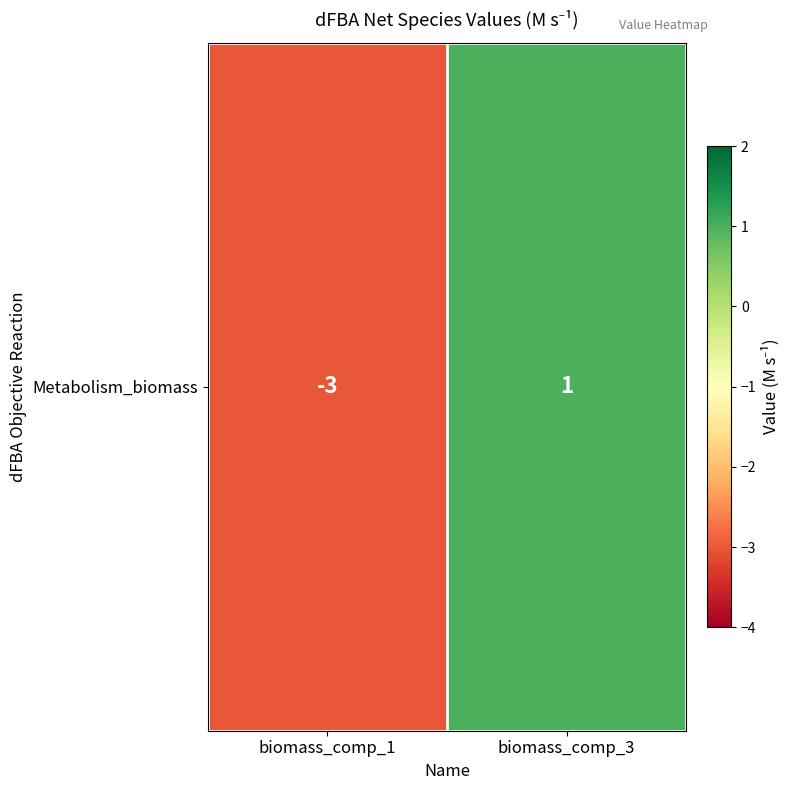

Reading left to right, what are all the values shown in this chart?

biomass_comp_1=-3	biomass_comp_3=1